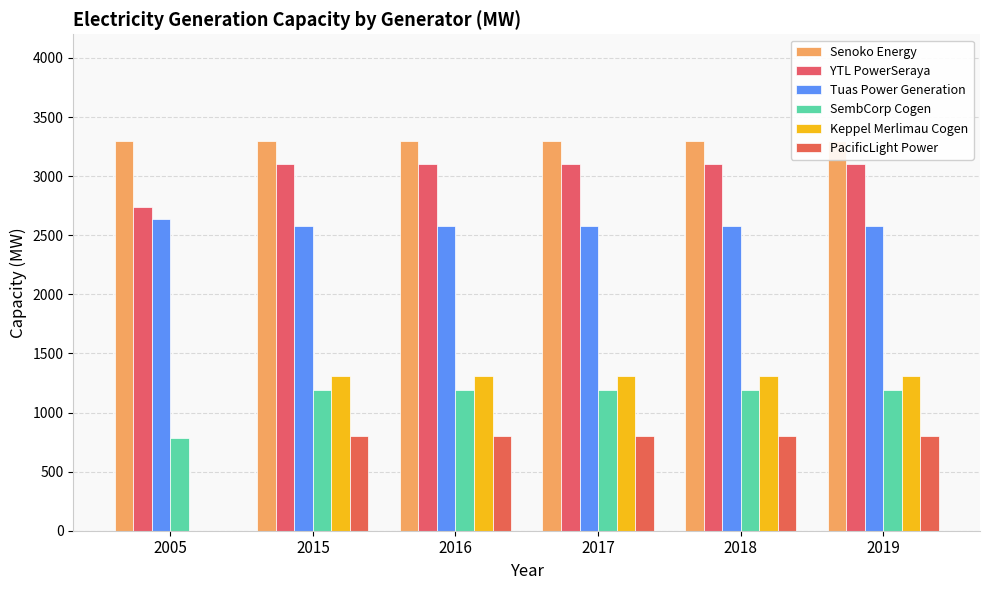

How many distinct data groups are displayed?

6